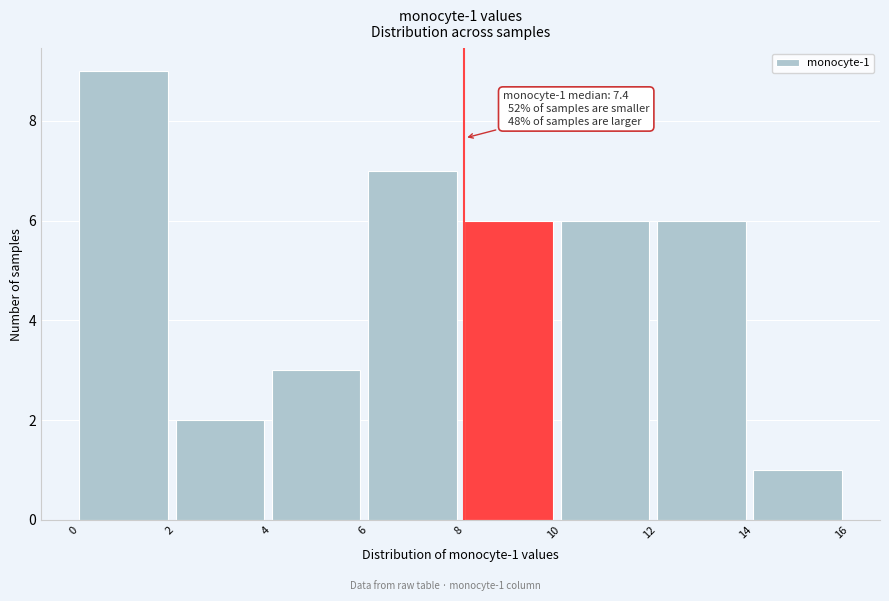

Which range on the x-axis has the tallest bar?

0 to 2